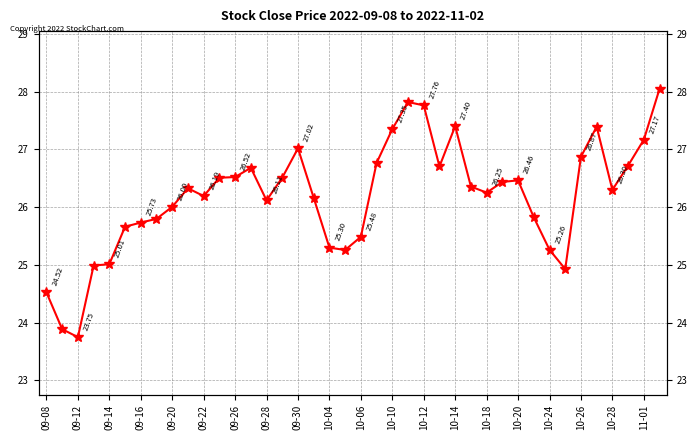

Read the value at 10-20.

26.5